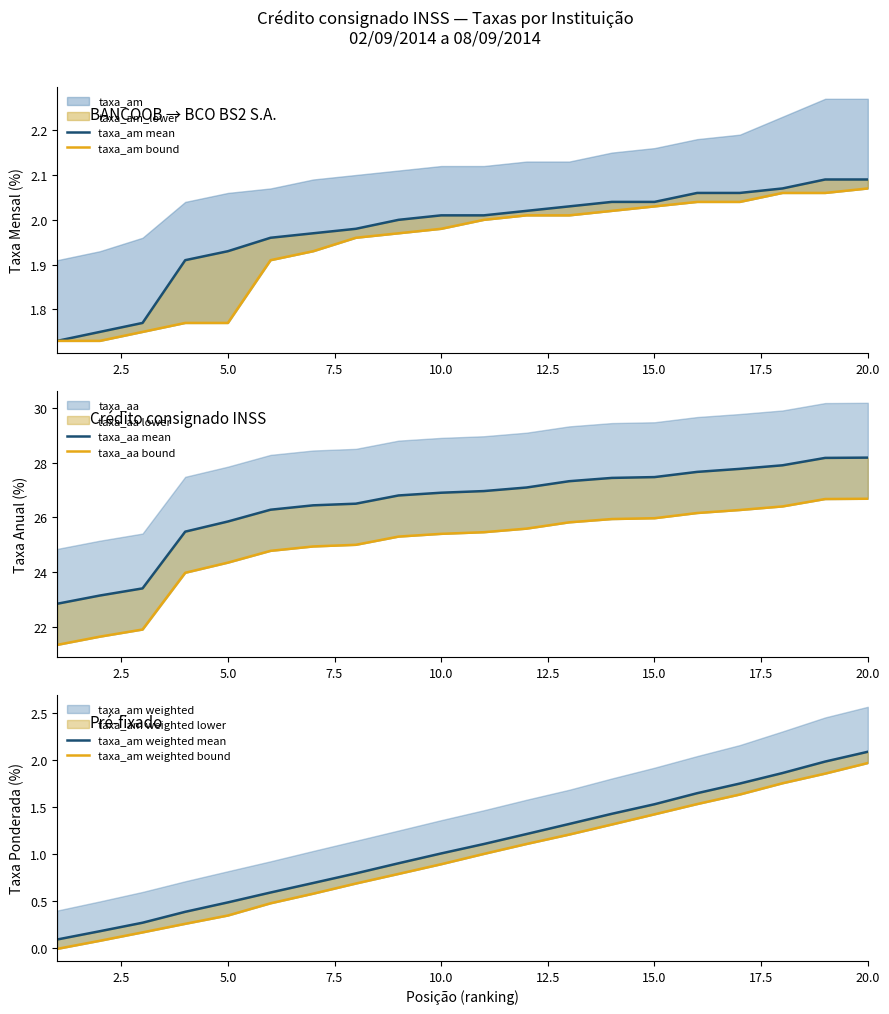

How many values in the taxa_am bound series are below 2?

10